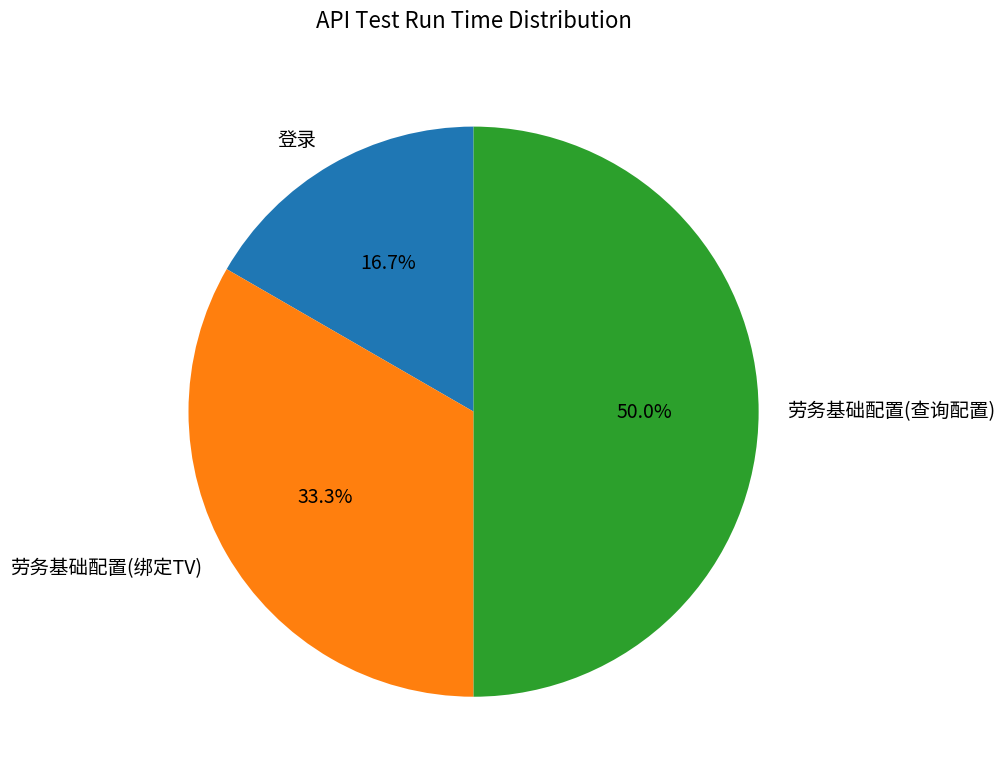

To the nearest percent, what is the difference between the 登录 and 劳务基础配置(查询配置) slice percentages?

33%